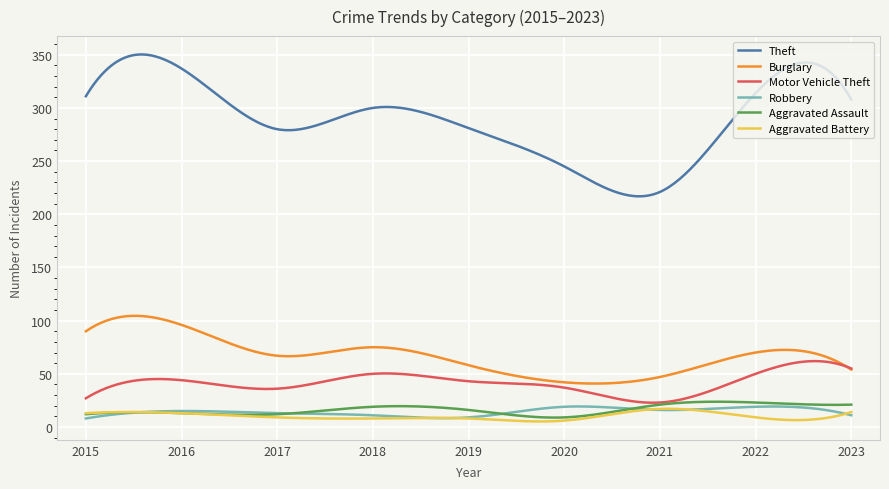

Which series has the largest total across all categories?

Theft